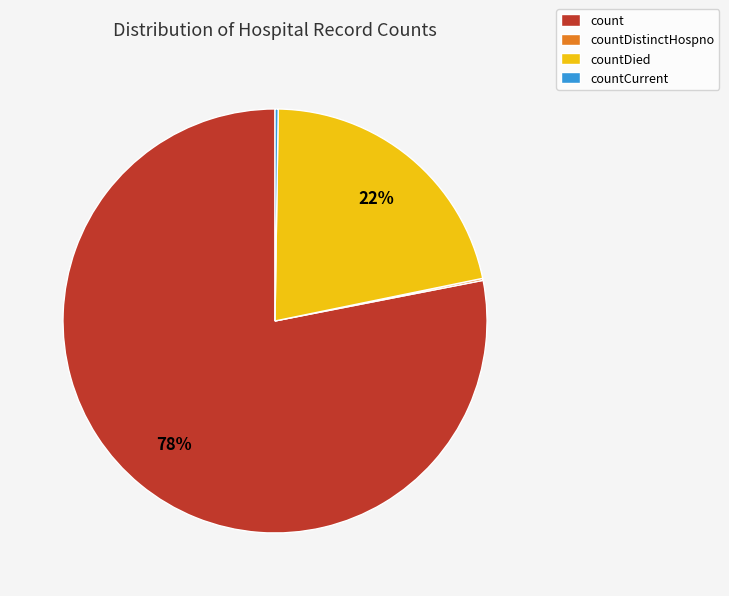

True or false: count accounts for 78% of the total.

True